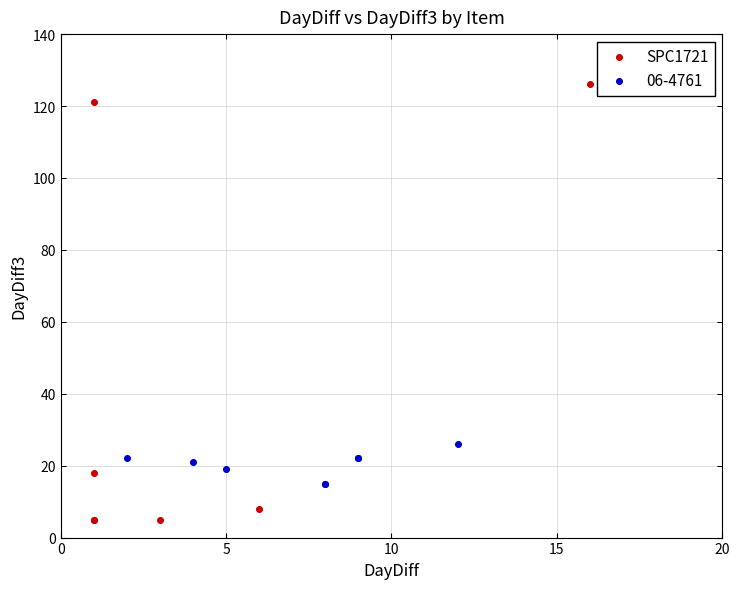

Which series has the largest Y range (max minus min)?

SPC1721